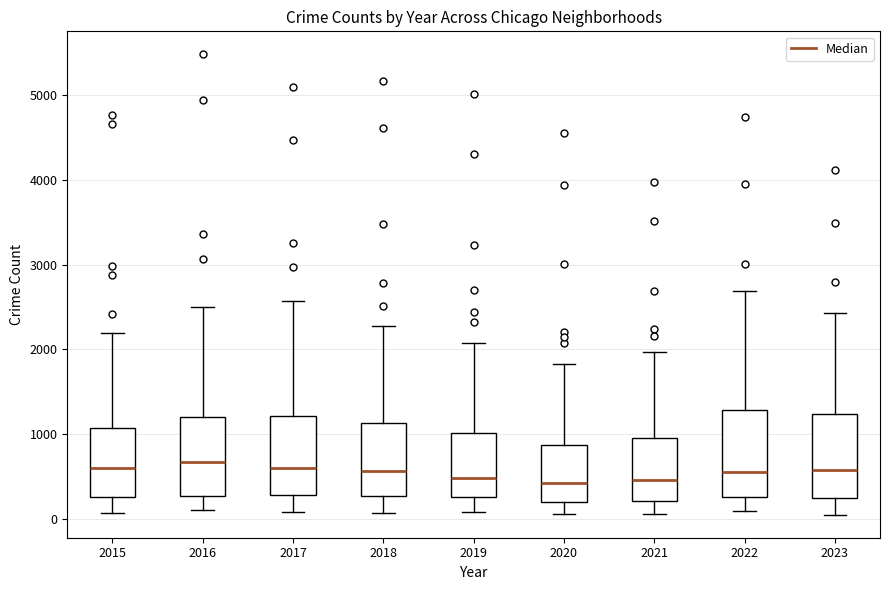

Where does the upper whisker of the box at x = 2017 end on the y-axis? The values are not printed on the chart, so give them approximately, as read against the axis.

2600